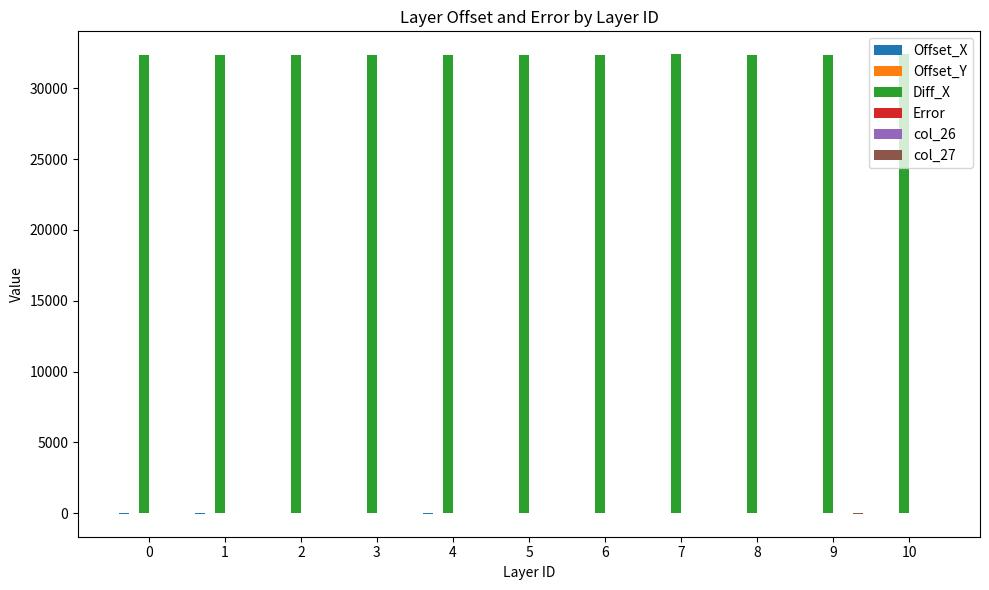

Are the bars grouped side by side (vs. stacked)?

Yes